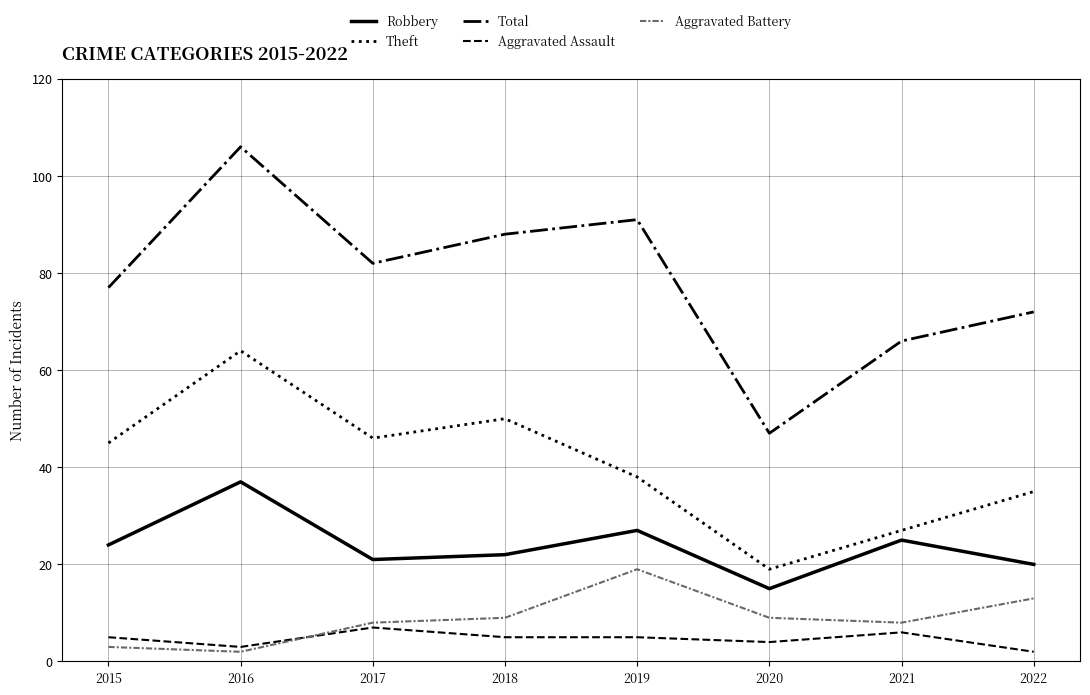

What is the difference between the Total values at 2019 and 2021?

25